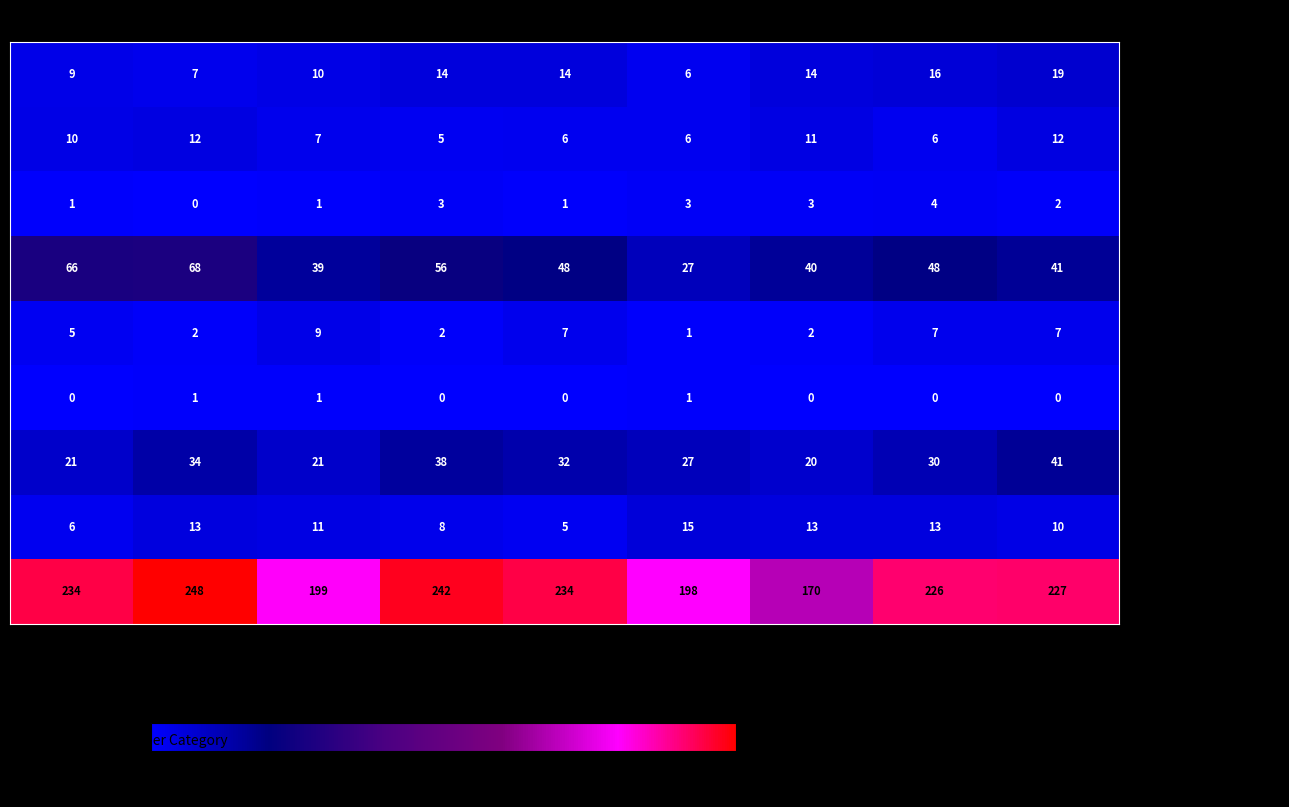

What is the total value across all series at 2018?

368